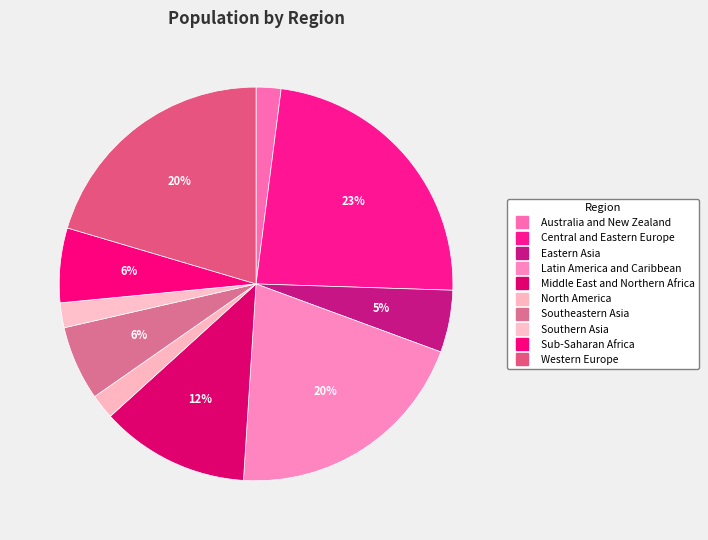

Between Latin America and Caribbean and Australia and New Zealand, which is larger?

Latin America and Caribbean